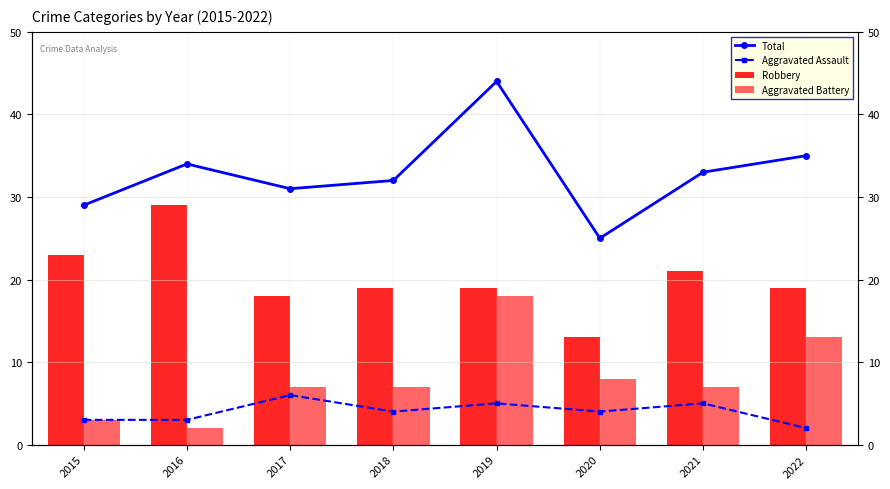

Count the Aggravated Assault values in the range 3 to 5.

6